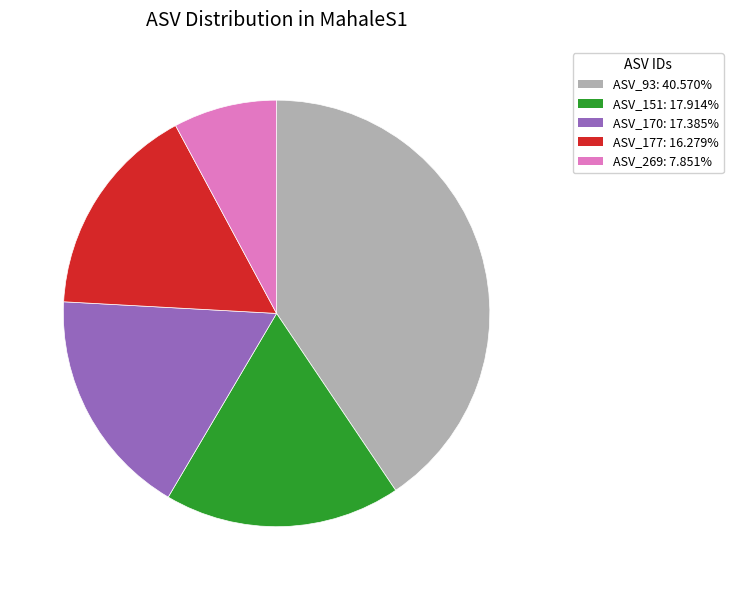

Does any single category account for the majority?

No